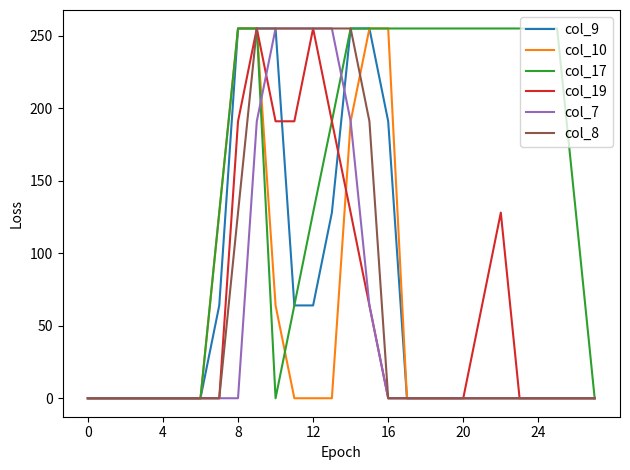

Reading left to right, list all the values displayed in this chart.

col_9: 0	0	0	0	0	0	0	64	255	255	255	64	64	128	255	255	191	0	0	0	0	0	0	0	0	0	0	0
col_10: 0	0	0	0	0	0	0	128	255	255	64	0	0	0	191	255	255	0	0	0	0	0	0	0	0	0	0	0
col_17: 0	0	0	0	0	0	0	128	255	255	0	64	128	191	255	255	255	255	255	255	255	255	255	255	255	255	128	0
col_19: 0	0	0	0	0	0	0	0	191	255	191	191	255	191	128	64	0	0	0	0	0	64	128	0	0	0	0	0
col_7: 0	0	0	0	0	0	0	0	0	191	255	255	255	255	191	64	0	0	0	0	0	0	0	0	0	0	0	0
col_8: 0	0	0	0	0	0	0	0	128	255	255	255	255	255	255	191	0	0	0	0	0	0	0	0	0	0	0	0